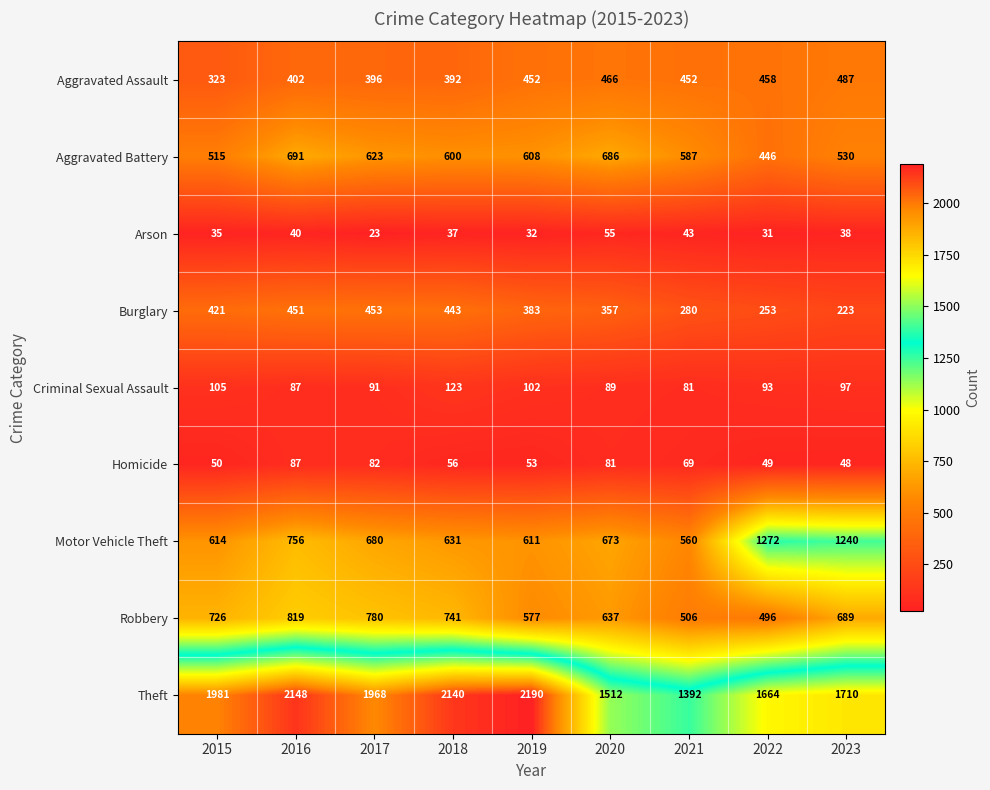

How many distinct data groups are displayed?

9